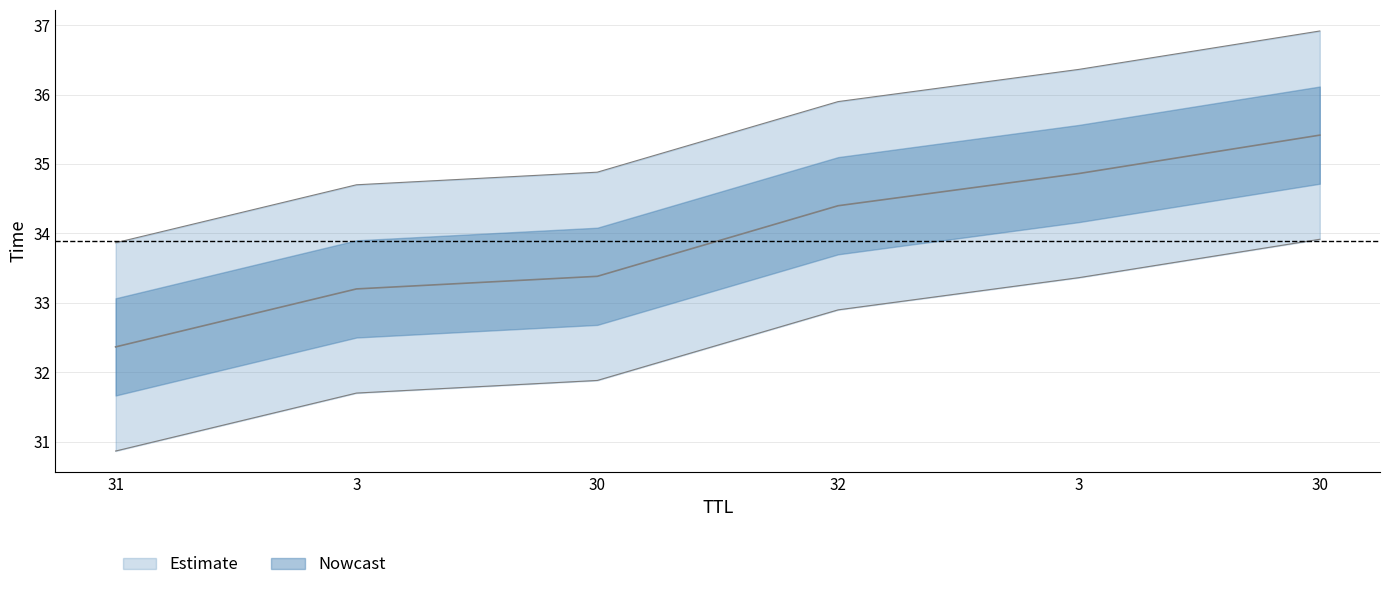

What is the average value?

33.9